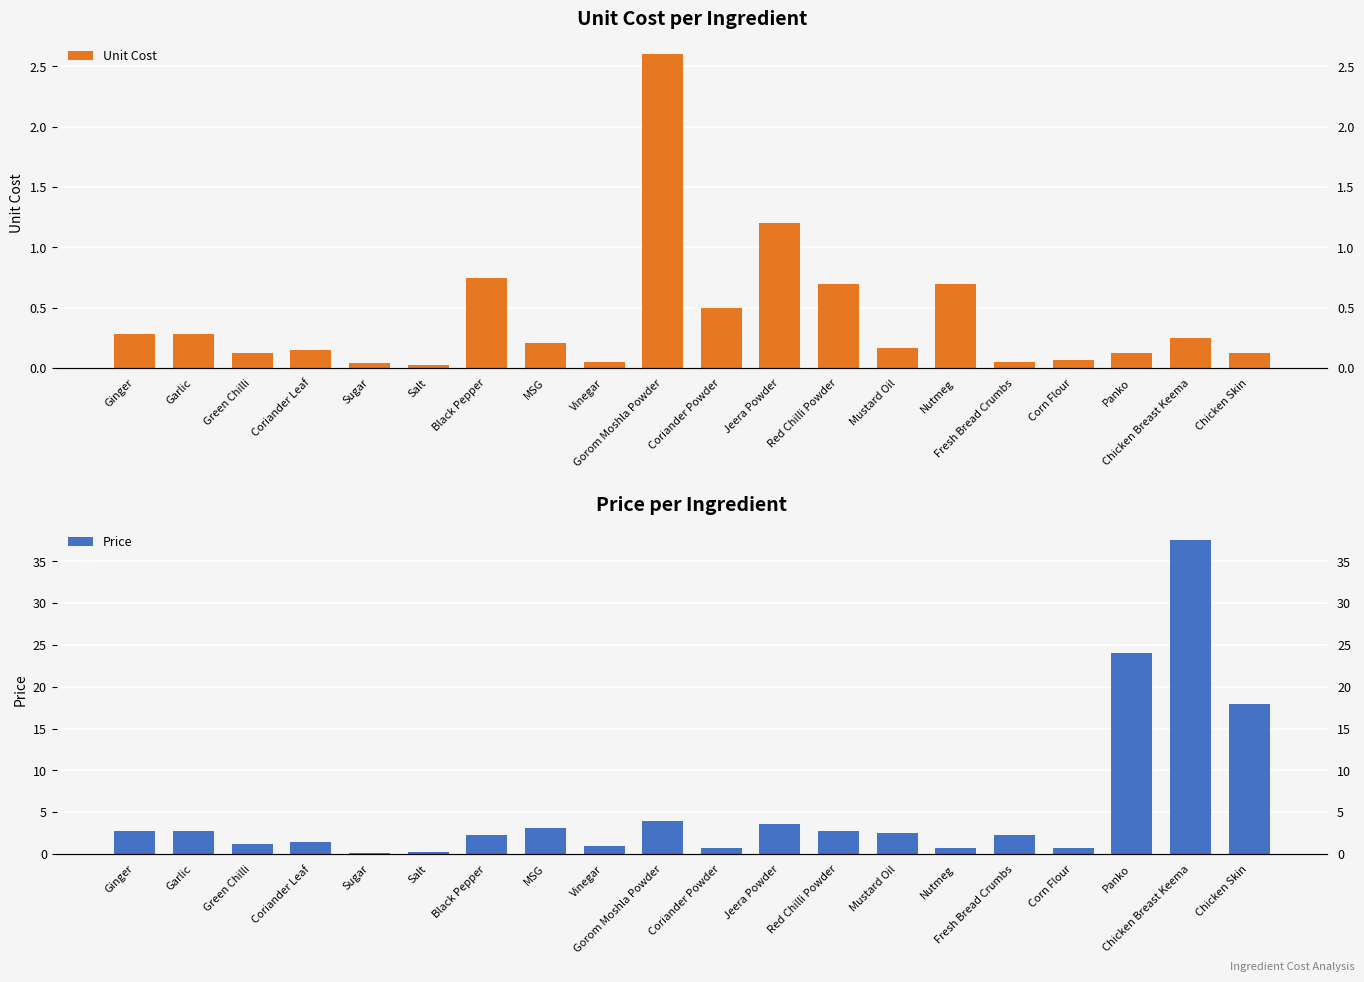

Which has a higher value, Green Chilli or MSG?

MSG